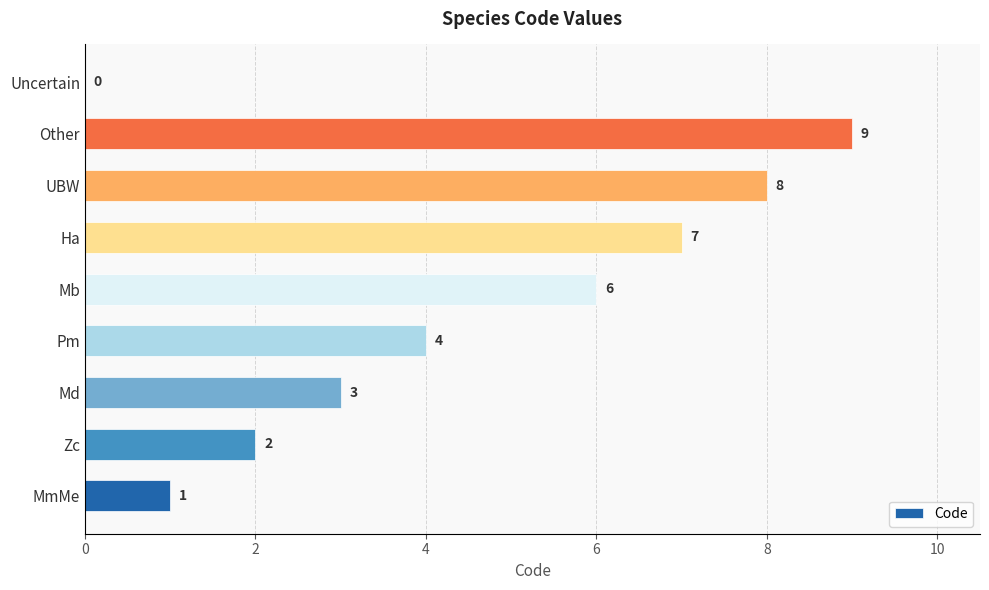

How many data points does each series have?

9